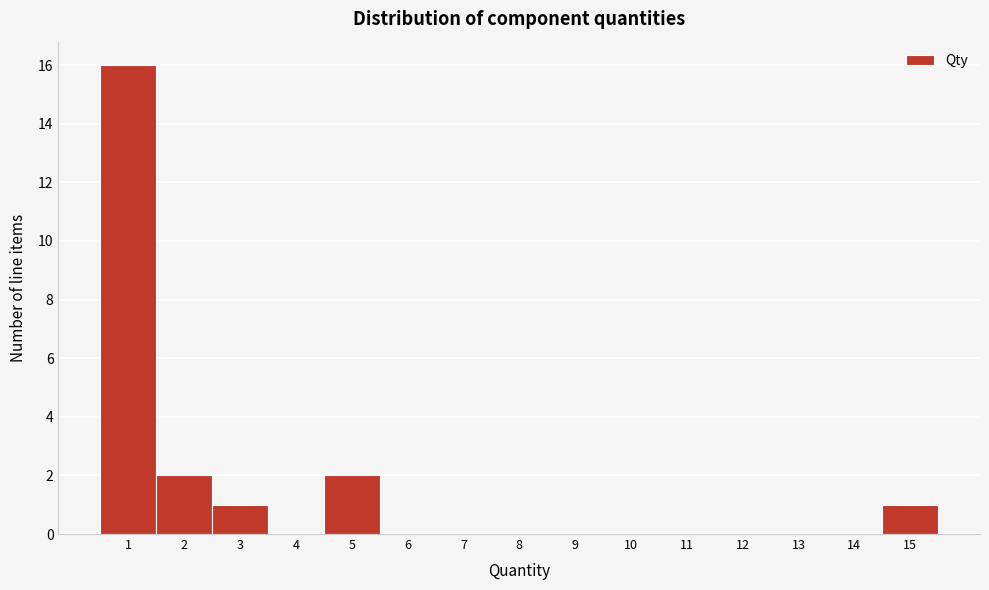

How tall is the bar that spans 0.5 to 1.5 on the x-axis? The values are not printed on the chart, so give them approximately, as read against the axis.

16